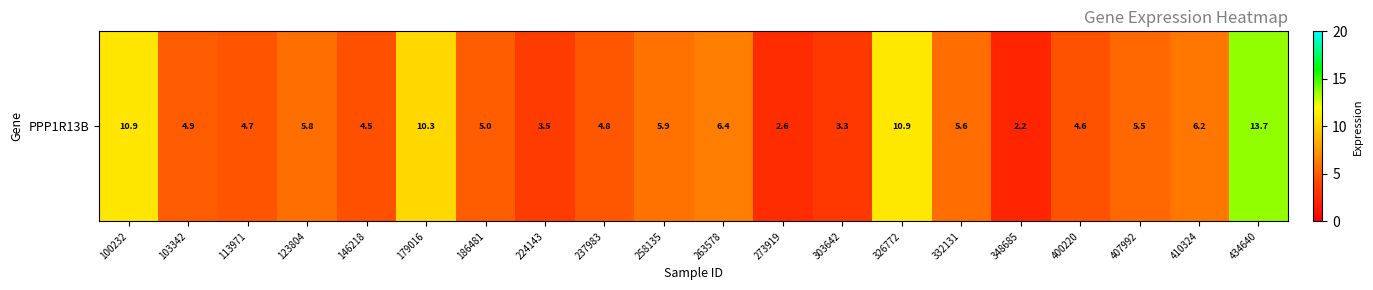

What is the greatest value displayed?

13.7